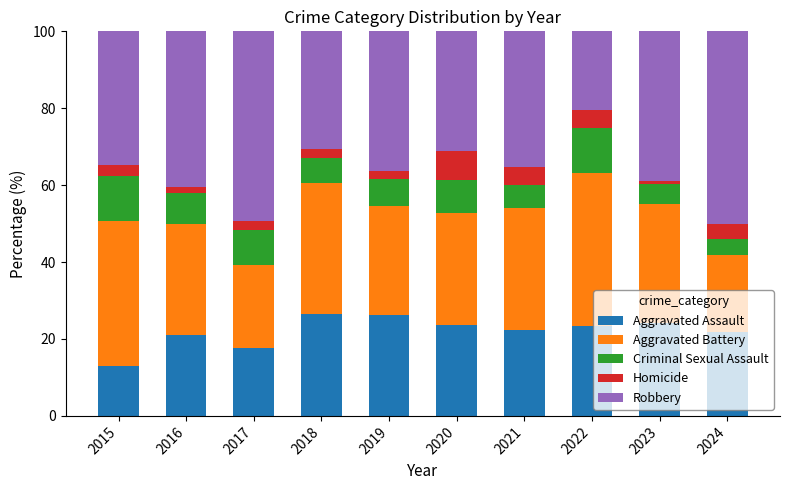

What is the total value across all series at 2022?

100.0